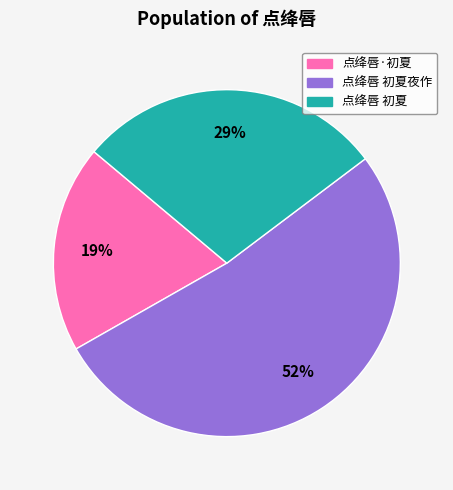

Do 点绛唇 初夏夜作 and 点绛唇·初夏 together represent more than half of the pie?

Yes